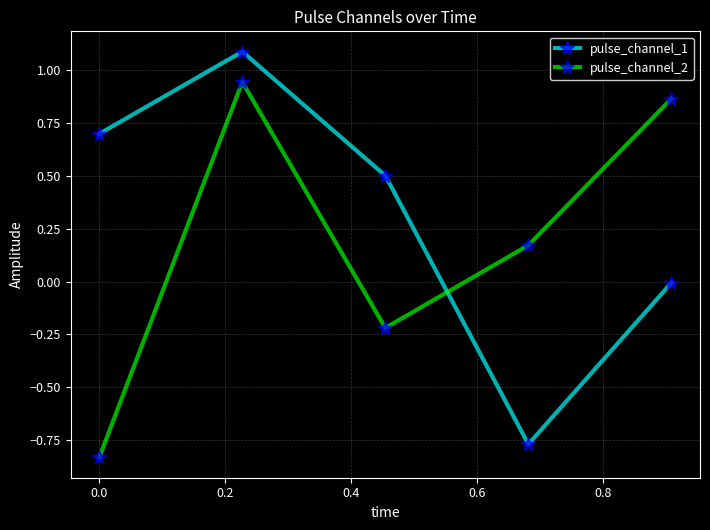

What is the sum of all pulse_channel_1 values?

1.5